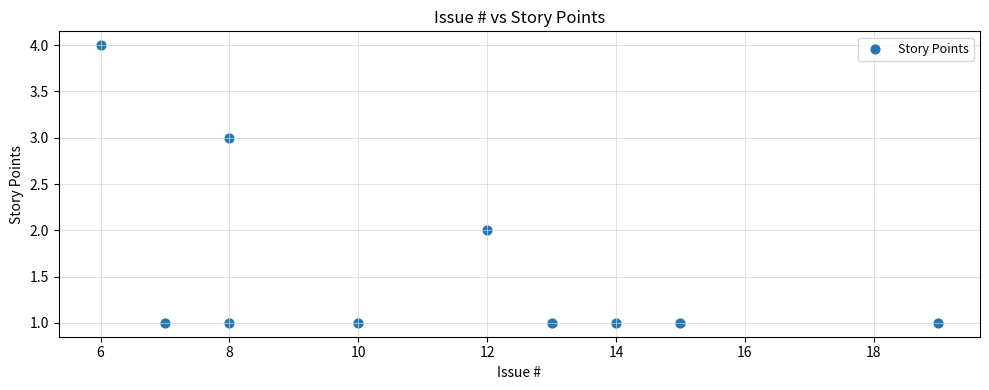

What is the range of X values (max minus min)?

13